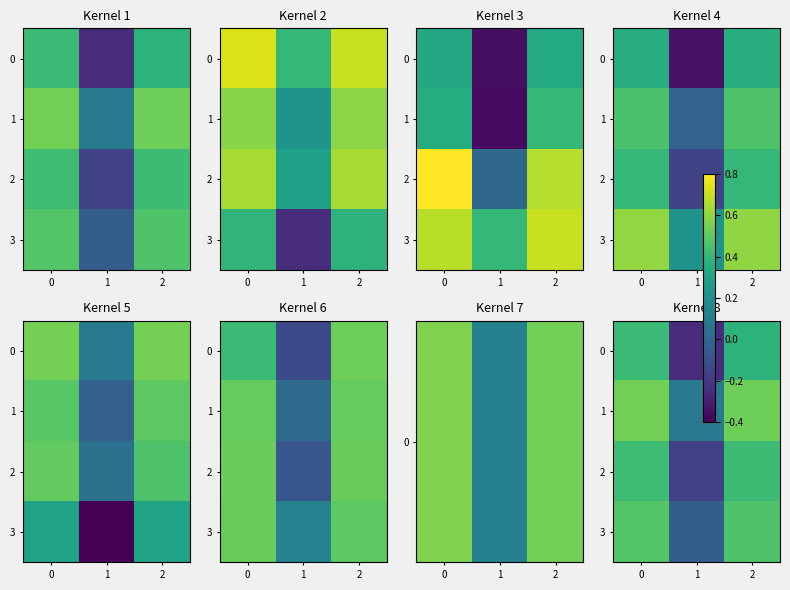

How many positive values does the 3 series have?

2